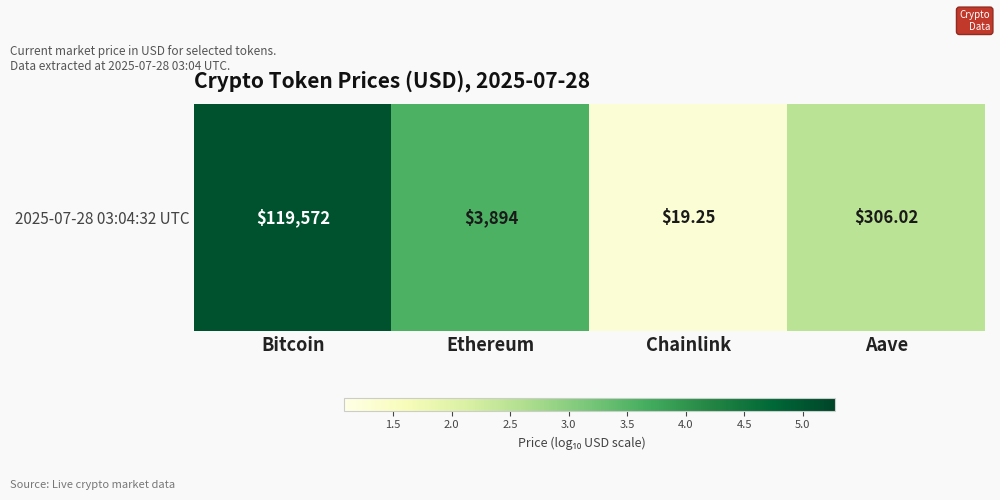

What is the average value?

3.1